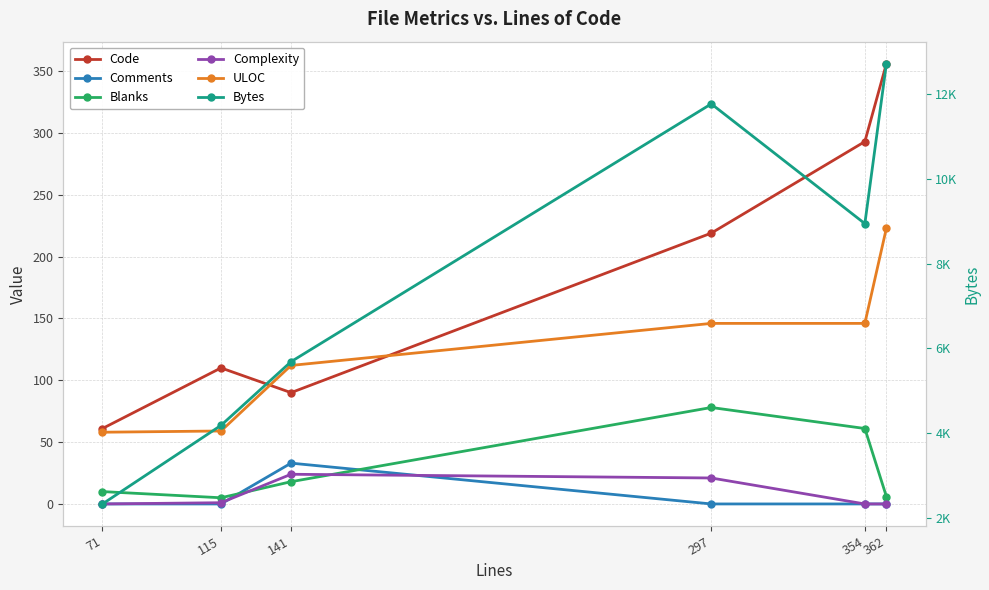

At how many categories does at least one series exceed 6088?

3